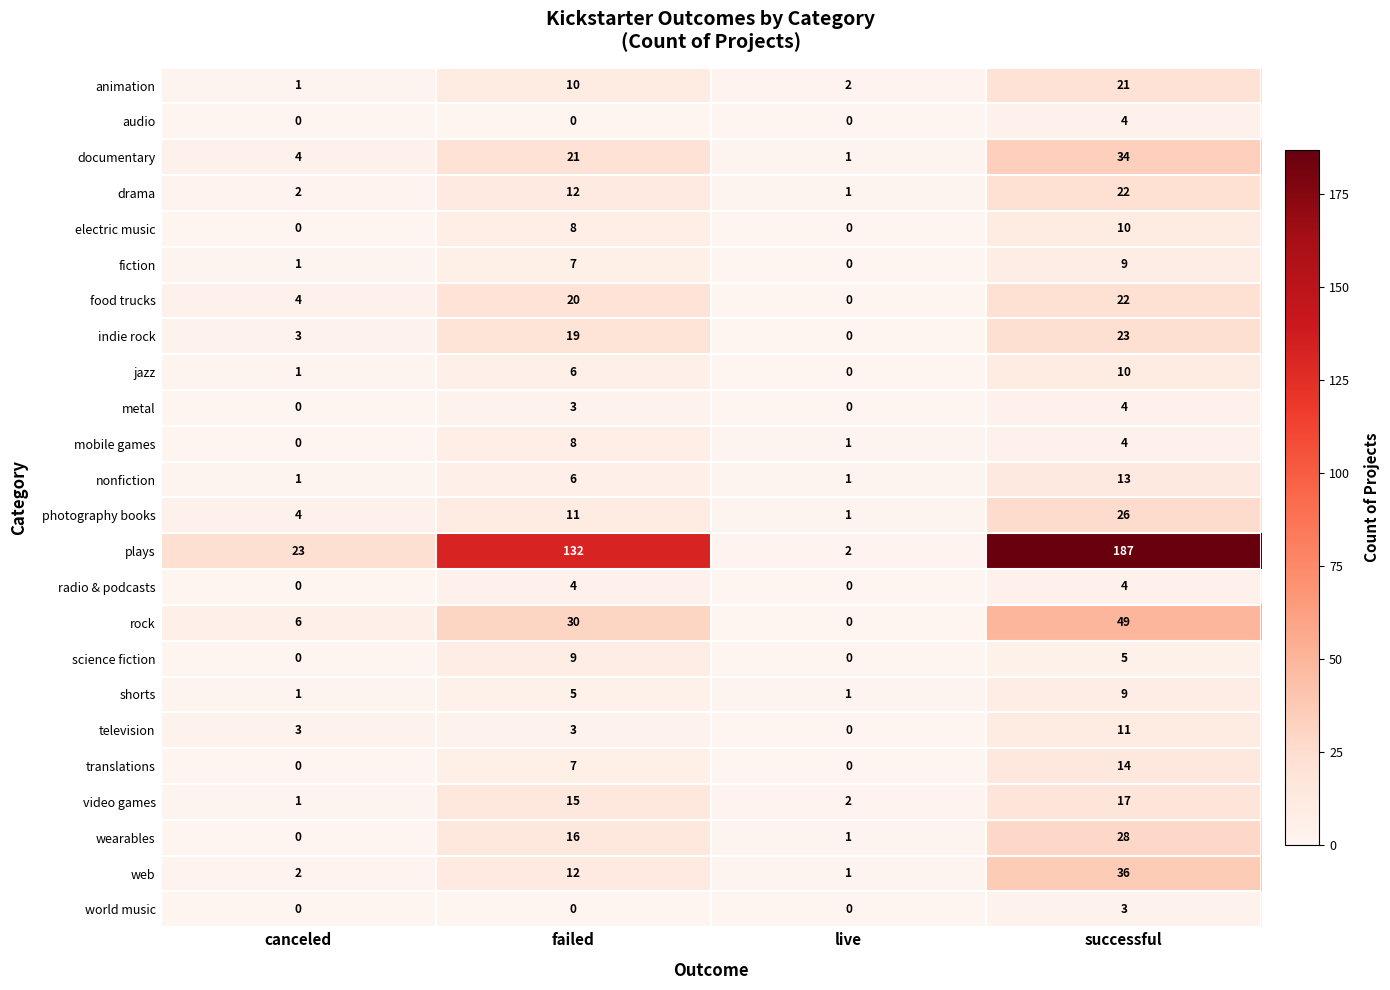

List the labels in order of plays value, largest first.

successful, failed, canceled, live